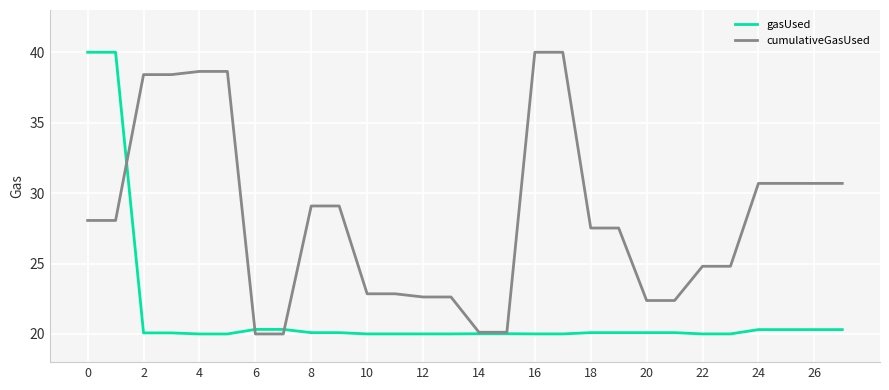

How many categories are shown in the chart?

28